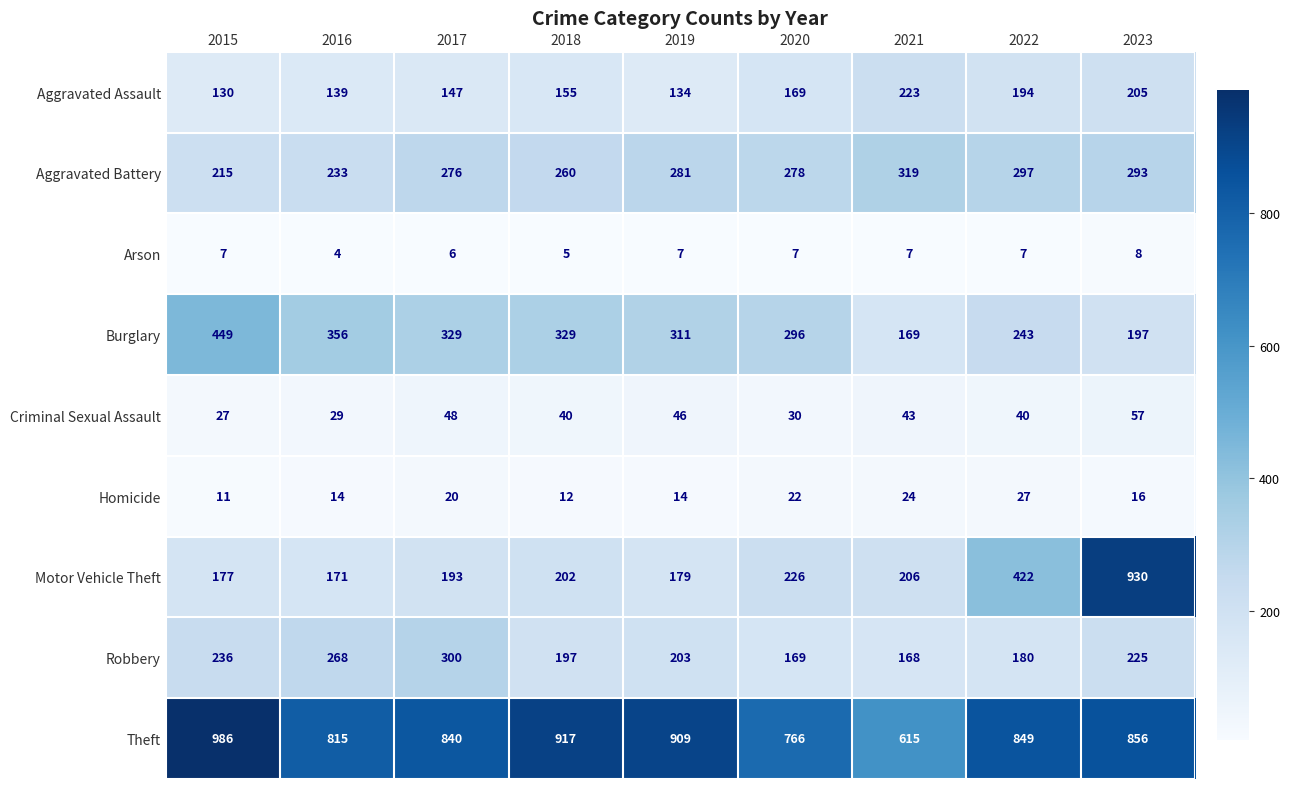

What is the spread (max minus min) of values at 2016?

811